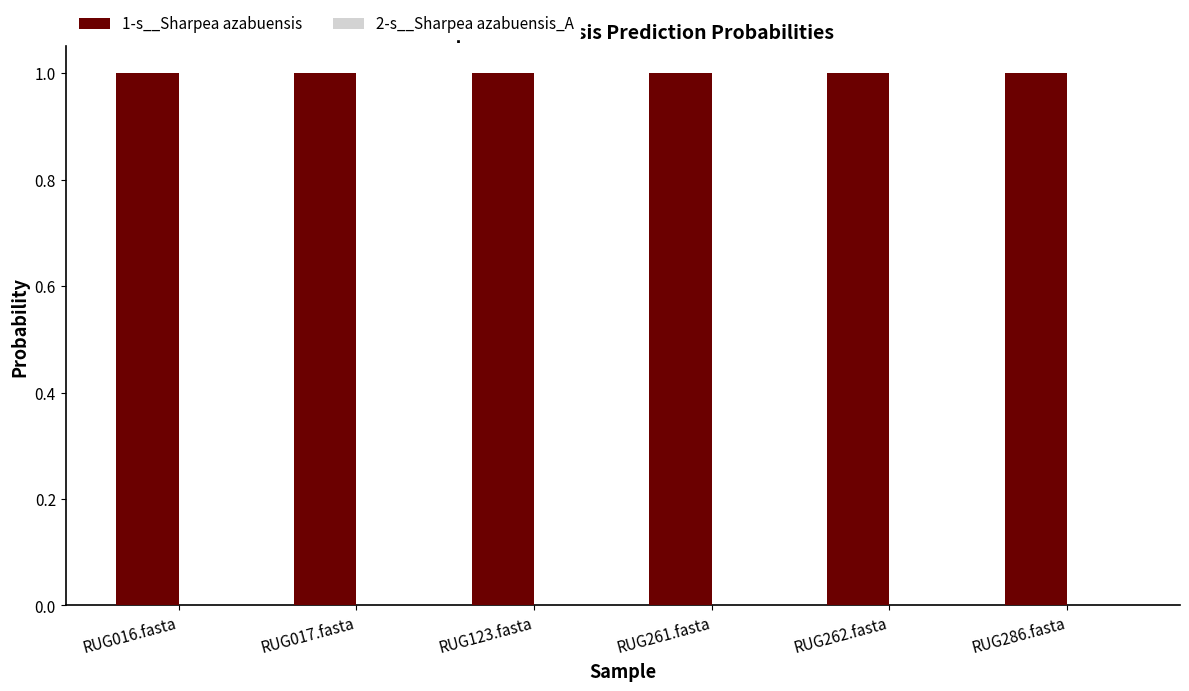

Which series has the largest total across all categories?

1-s__Sharpea azabuensis